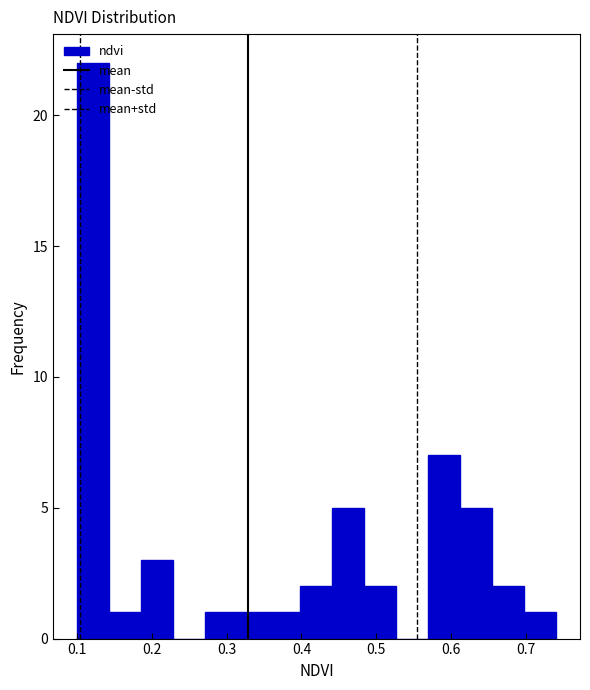

Reading left to right, transcribe this chart: for each bar, give the range it covers on the x-axis and its height. Neither the bar edges nor the heights are printed on the chart, so give them approximately, as read against the axes.

0.10 to 0.14: 22
0.14 to 0.19: 1
0.19 to 0.23: 3
0.23 to 0.27: 0
0.27 to 0.31: 1
0.31 to 0.36: 1
0.36 to 0.40: 1
0.40 to 0.44: 2
0.44 to 0.48: 5
0.48 to 0.53: 2
0.53 to 0.57: 0
0.57 to 0.61: 7
0.61 to 0.65: 5
0.65 to 0.70: 2
0.70 to 0.74: 1